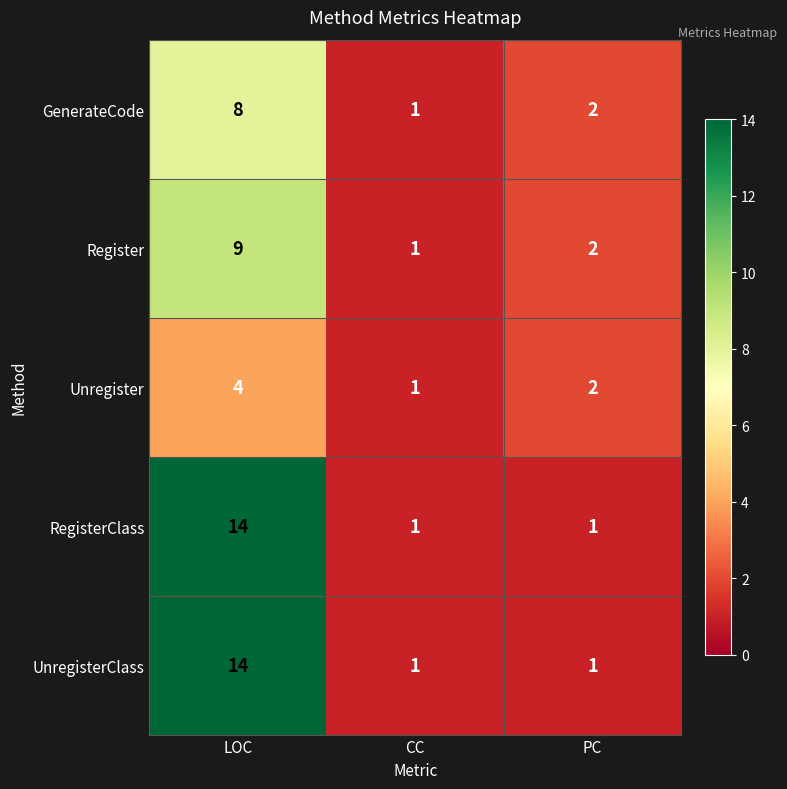

What is the difference between the maximum and second lowest values in the Register series?

7